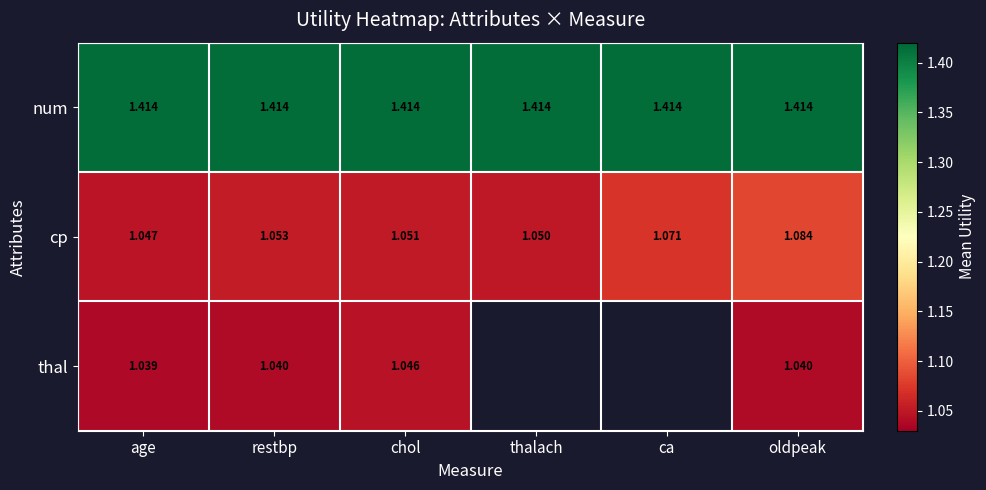

Rank the categories by cp value from lowest to highest.

age, thalach, chol, restbp, ca, oldpeak